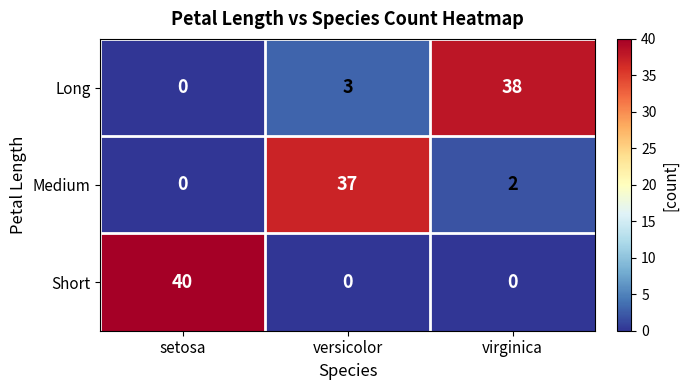

How many values in the Long series are below 3?

1